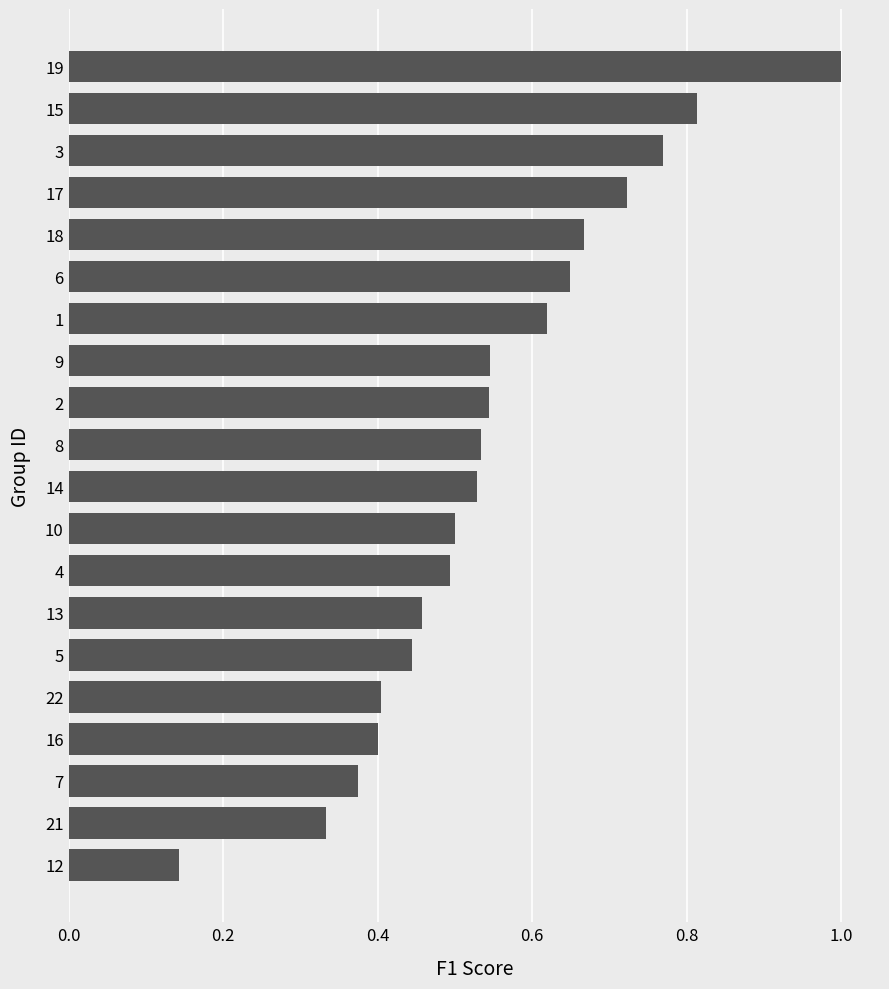

What is the difference between the maximum and minimum values?

0.9